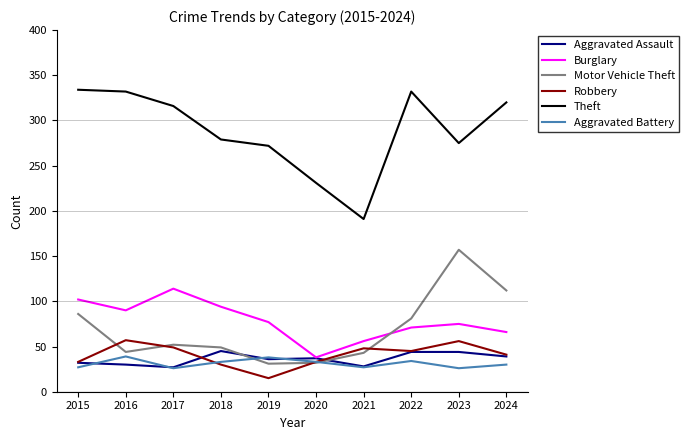

What is the greatest value displayed?

334